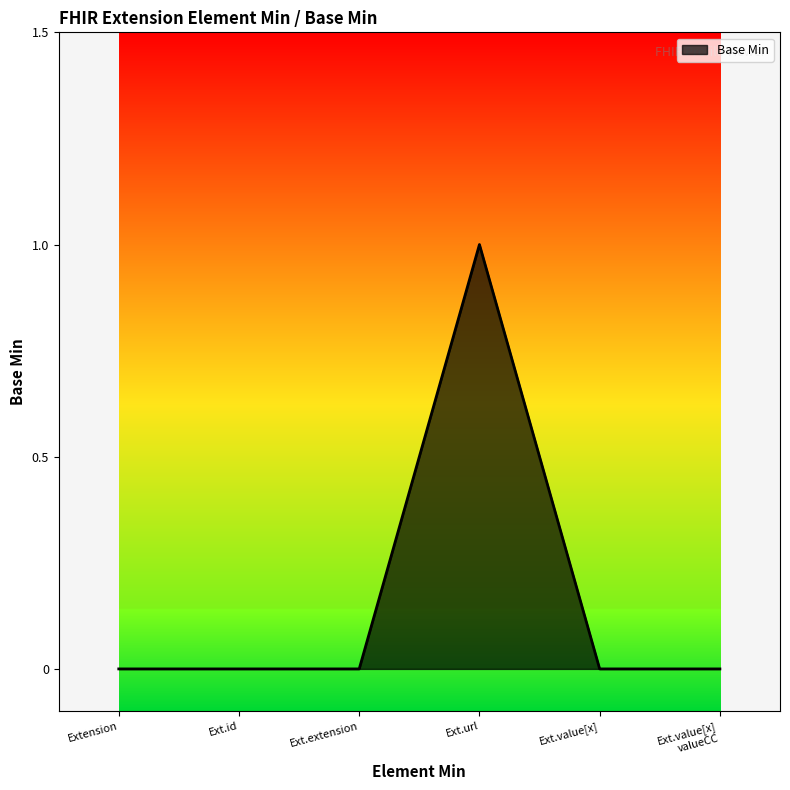

The value at Ext.extension is 0. True or false?

True